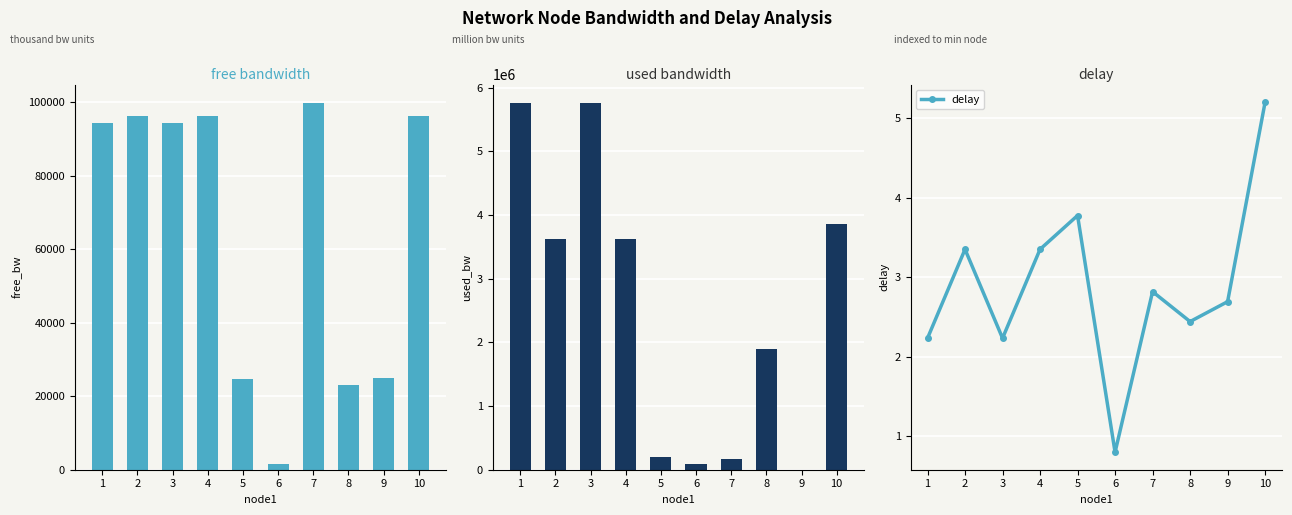

What is the sum of the delay values at 2 and 6?

4.2